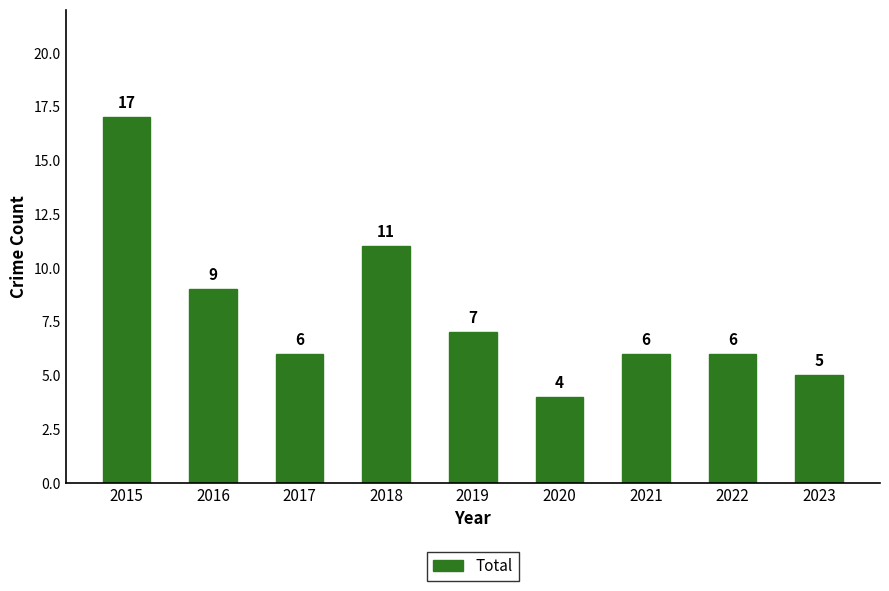

What is the value of the 4th bar from the left?

11